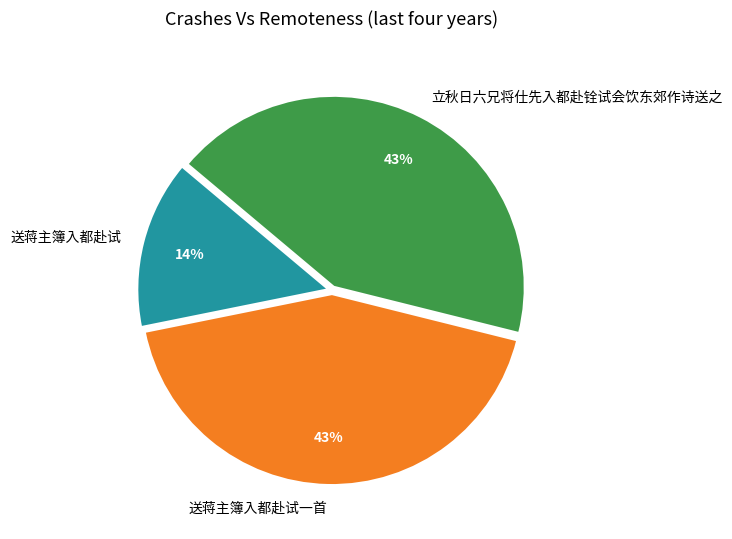

What is the smallest slice in the pie chart?

送蒋主簿入都赴试